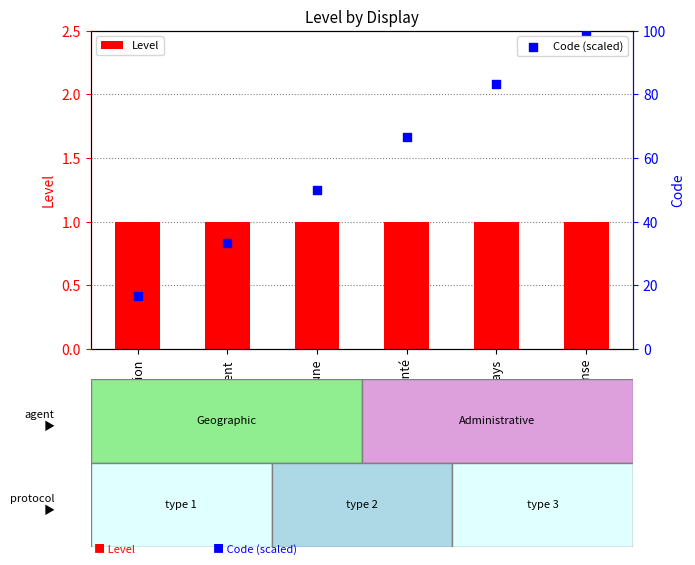

At which category is the sum across all series the highest?

Zone de Défense